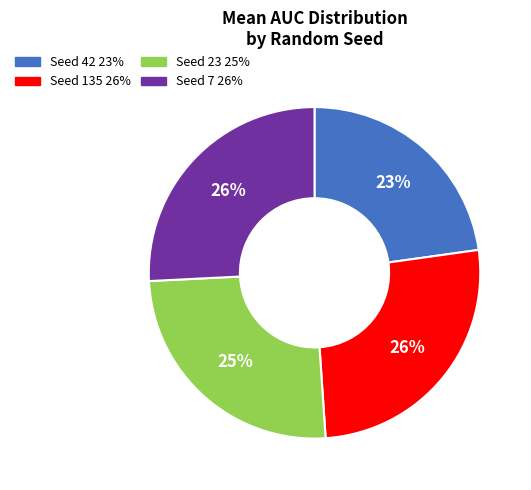

To the nearest percent, what is the average slice percentage?

25%